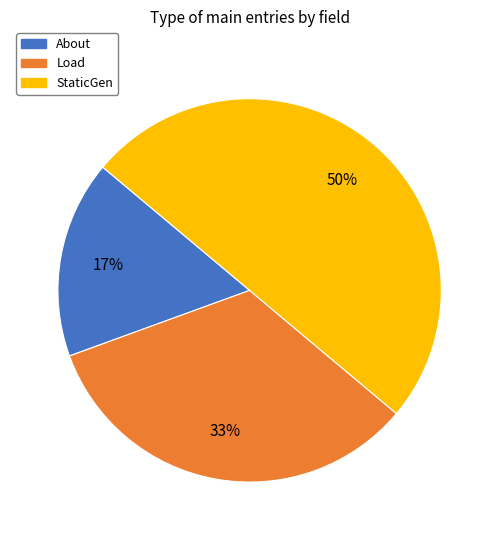

Which category has the biggest portion of the pie?

StaticGen